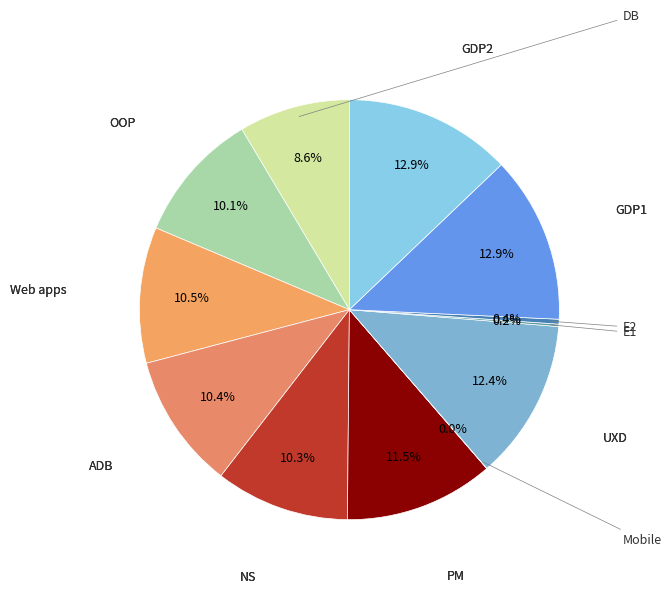

How many slices are in this pie chart?

12